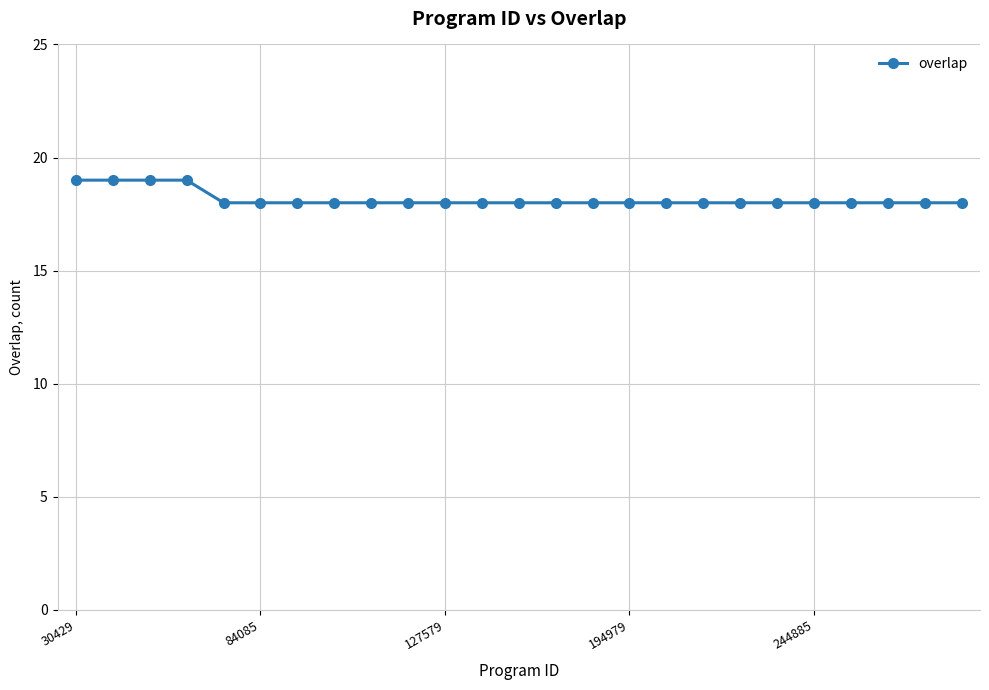

What is the value of the 15th point from the left?

18